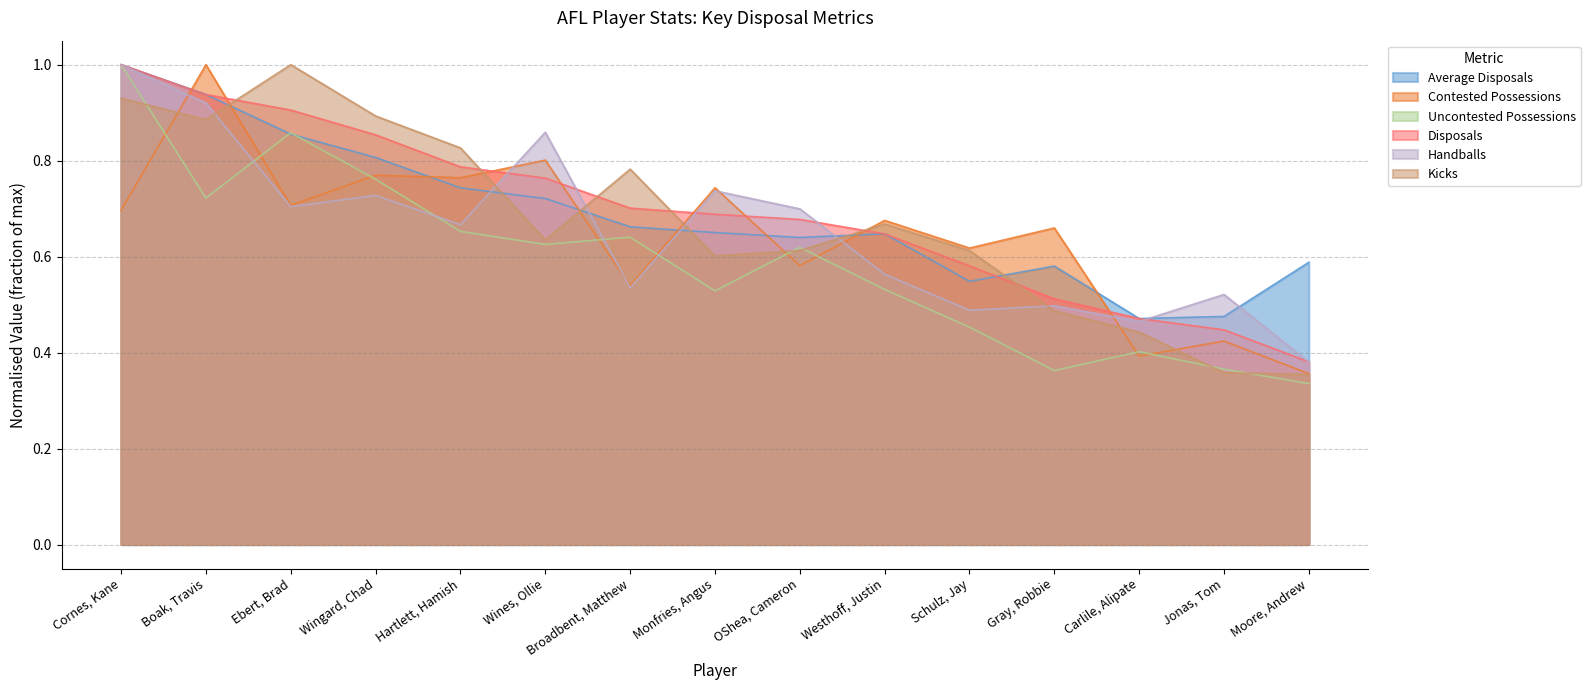

What is the sum of the Kicks values at Moore, Andrew and Carlile, Alipate?

0.8